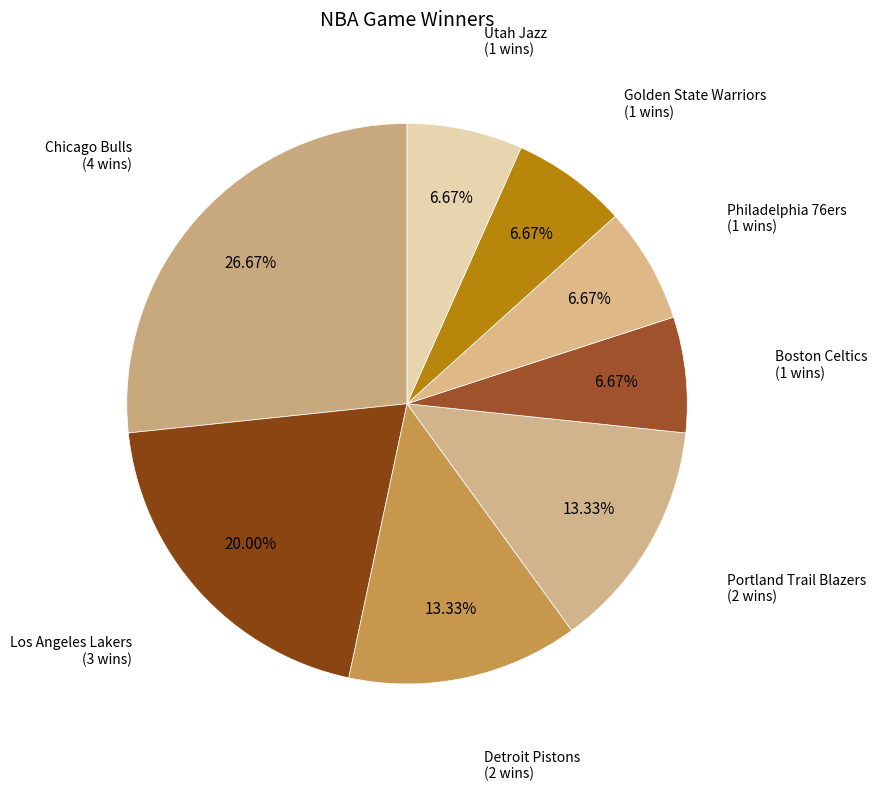

To the nearest percent, what is the combined percentage of Golden State Warriors and Boston Celtics?

13%